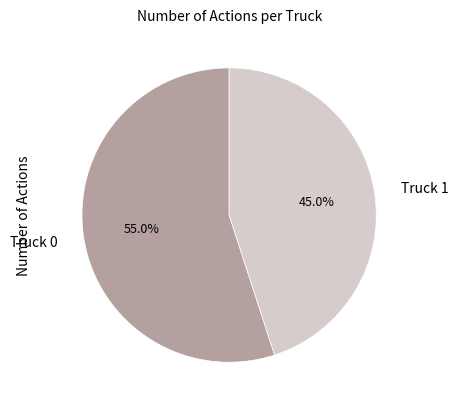

How many slices are in this pie chart?

2